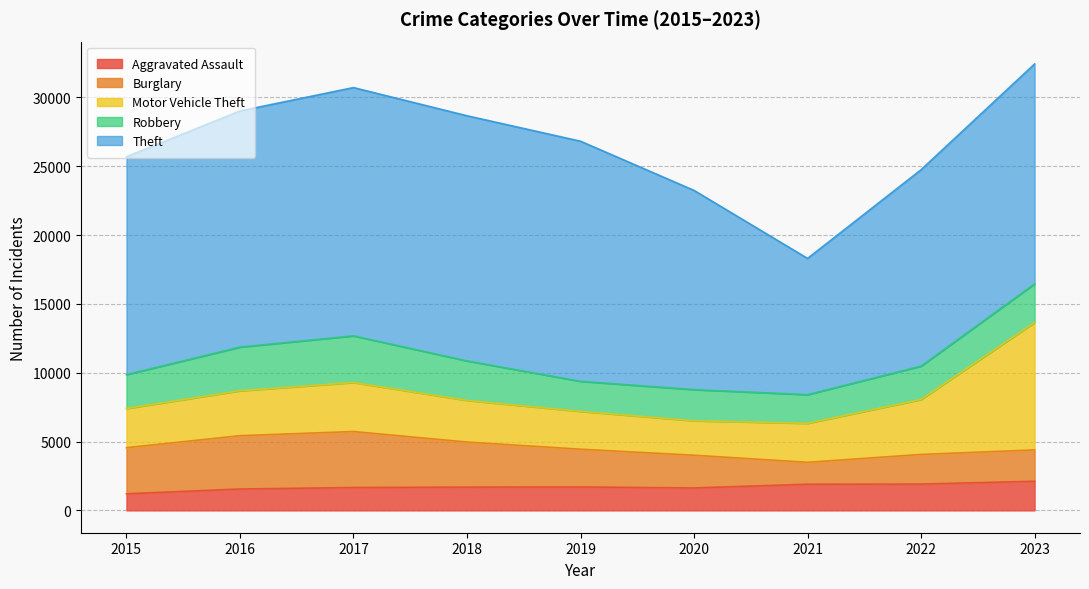

What is the difference between the highest and lowest values at 2021?

8309